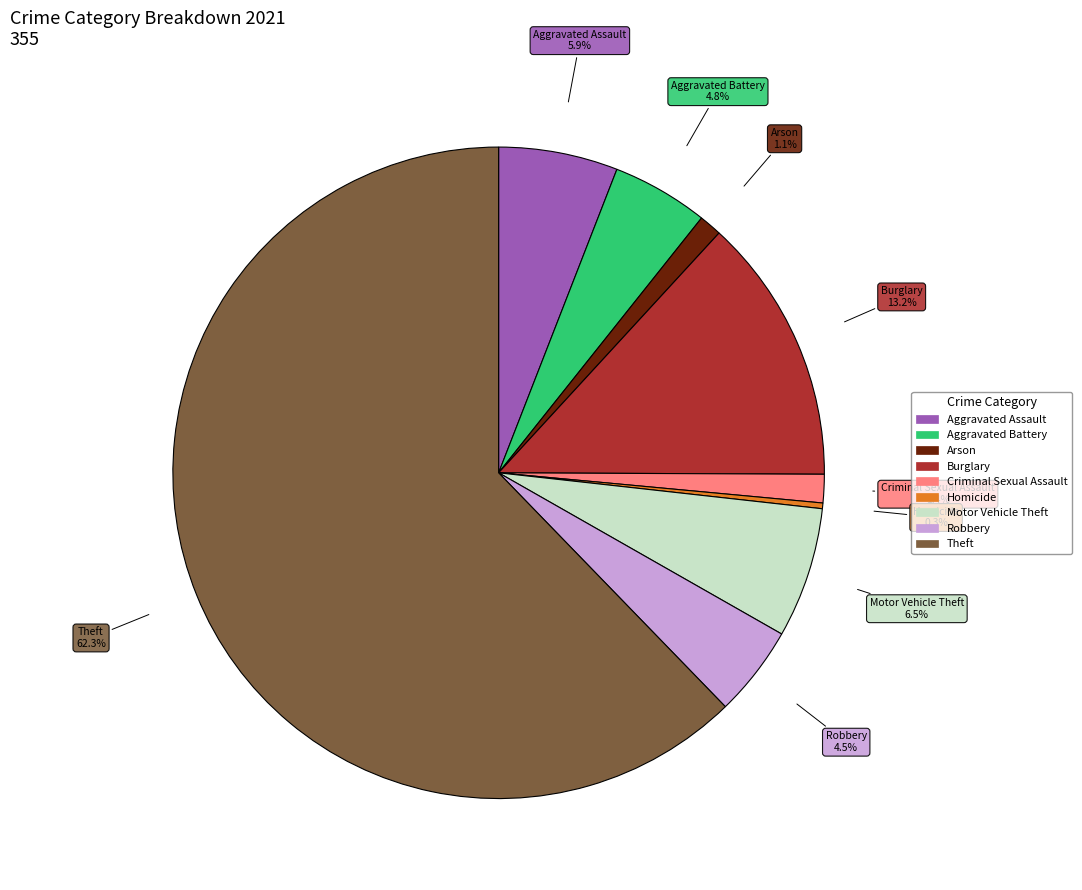

Combined, what portion of the pie is Robbery and Theft?

66.8%